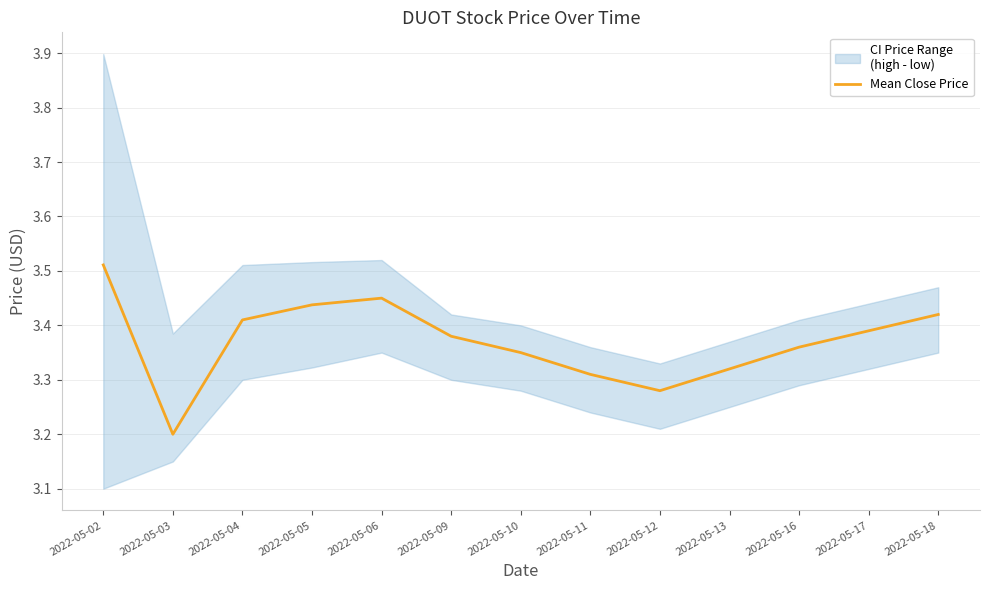

What is the value of the 7th point from the left?

3.4